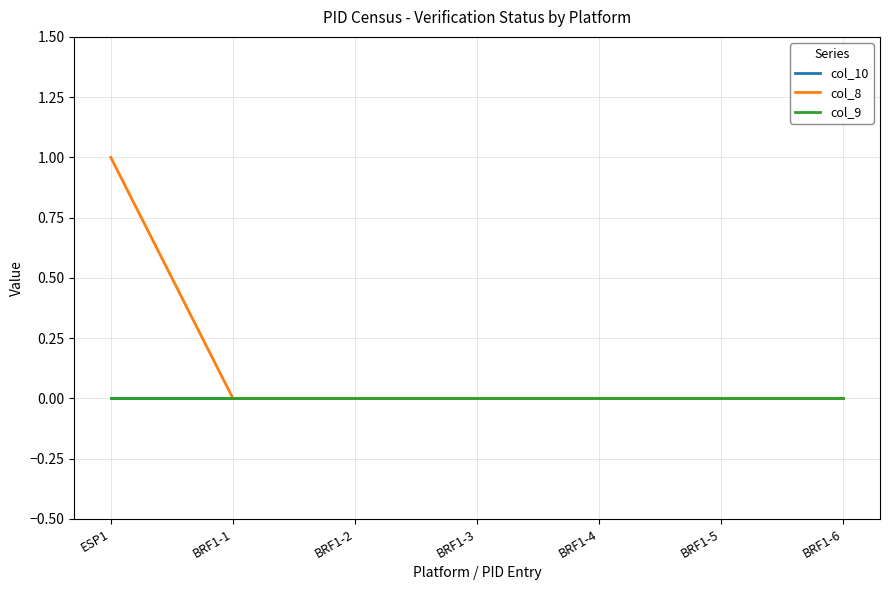

Is the value of col_8 at ESP1 greater than the value of col_10 at BRF1-1?

Yes